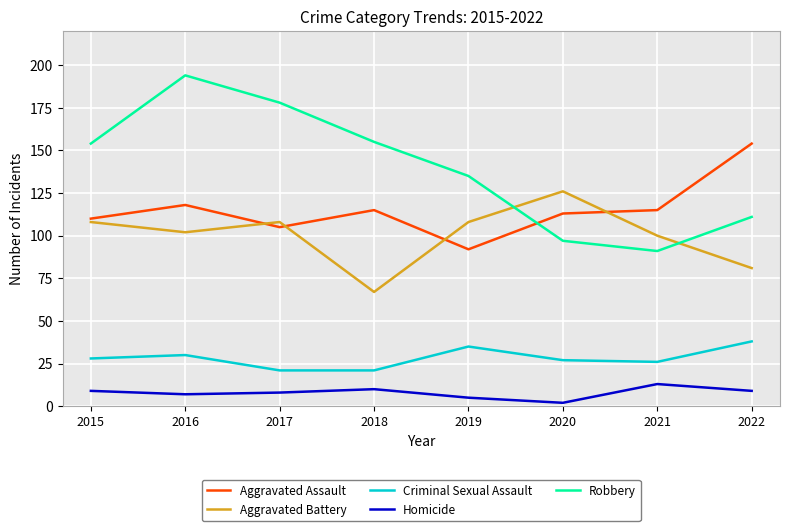

Reading right to left, list all the values displayed in this chart.

Aggravated Assault: 154	115	113	92	115	105	118	110
Aggravated Battery: 81	100	126	108	67	108	102	108
Criminal Sexual Assault: 38	26	27	35	21	21	30	28
Homicide: 9	13	2	5	10	8	7	9
Robbery: 111	91	97	135	155	178	194	154